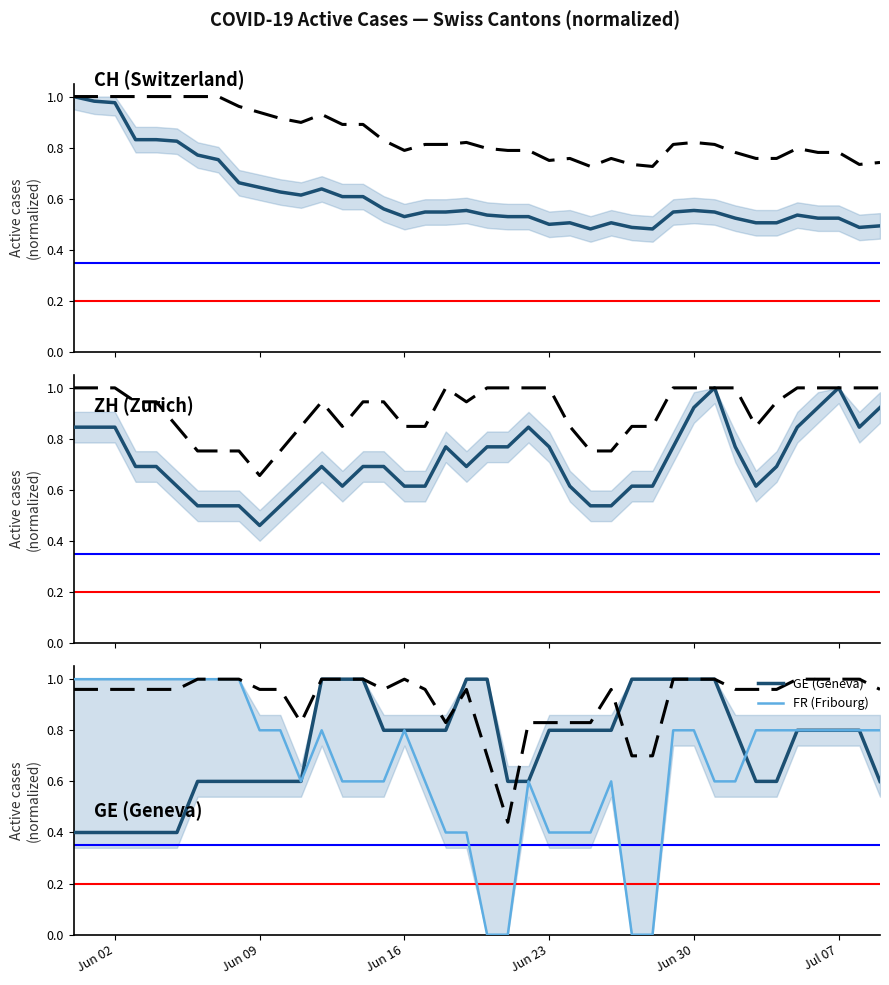

What is the difference between the second highest and second lowest values in the CH (Switzerland) series?

0.5